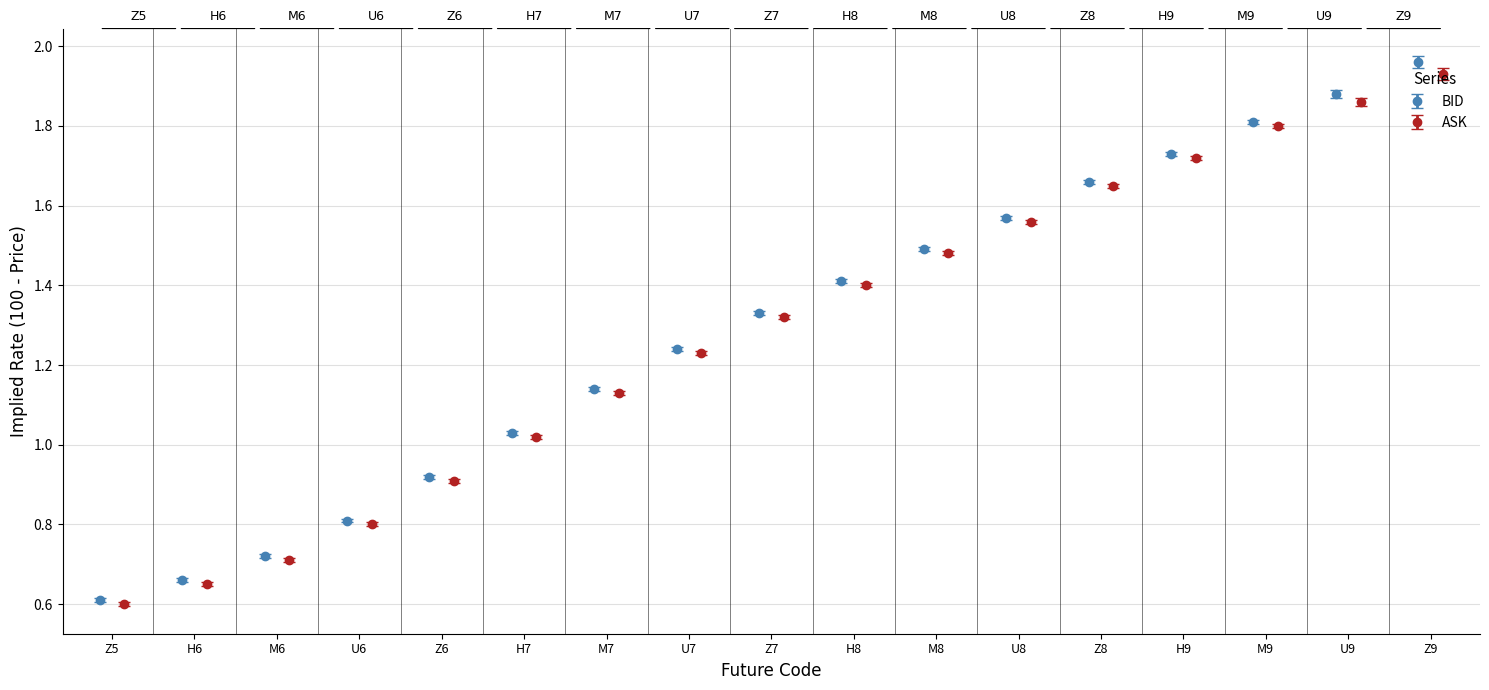

What position from the right is M9?

3